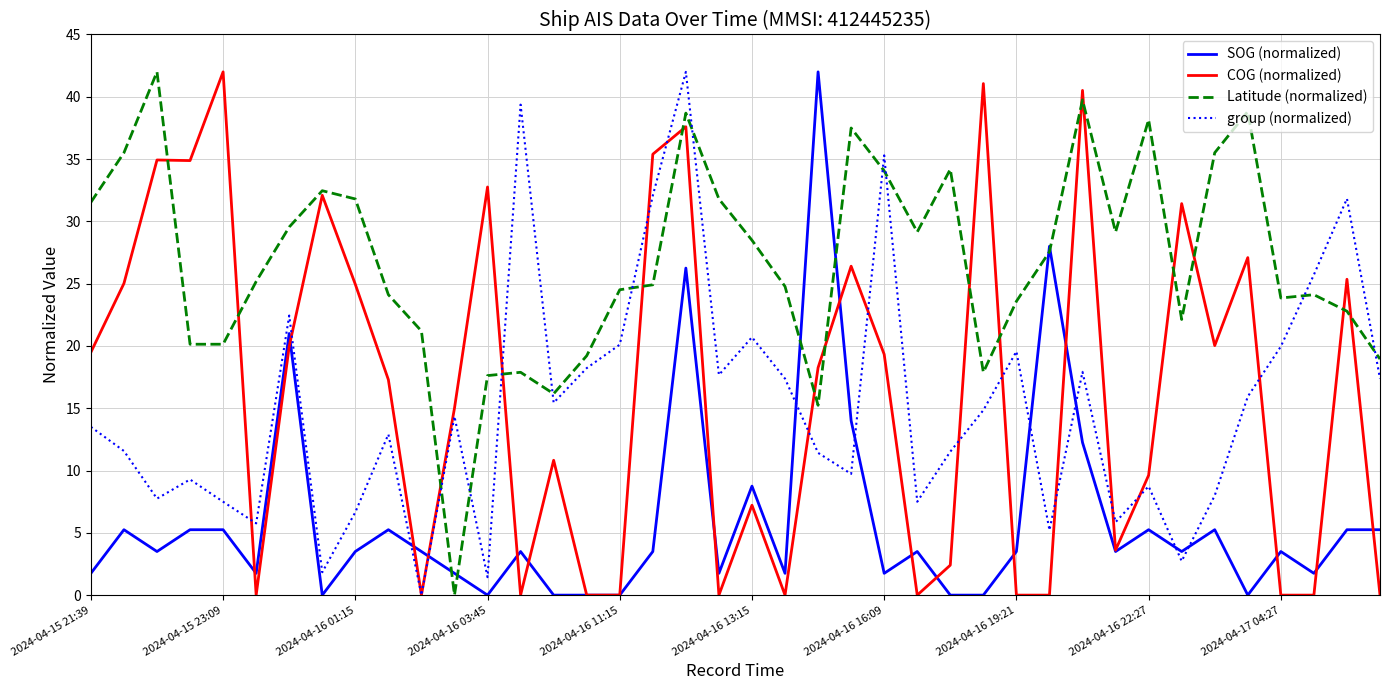

Which series ends up on top after the final intersection of group (normalized) and SOG (normalized)?

group (normalized)